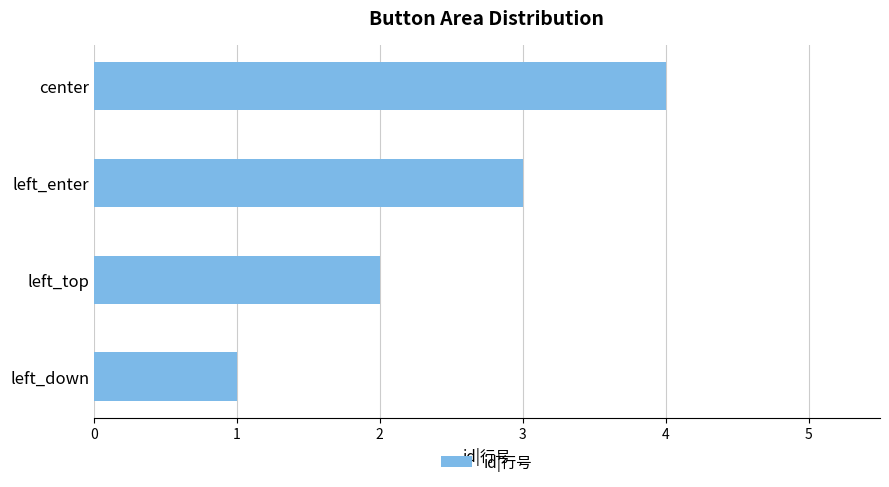

What is the difference between the second highest and second lowest values?

1